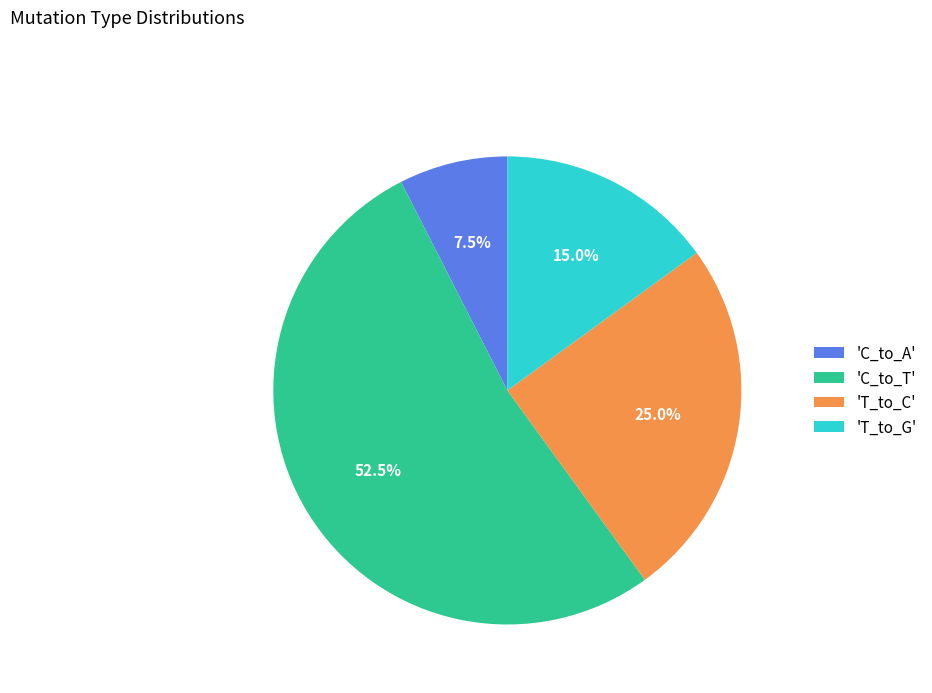

Is there any slice that represents more than half of the pie?

Yes